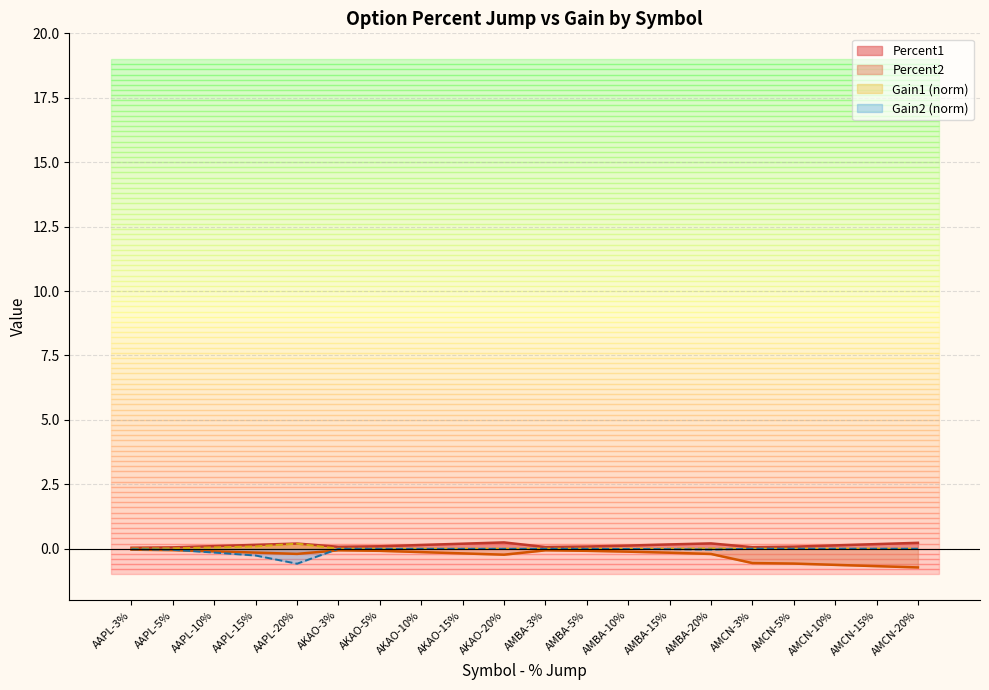

Which series has the largest range (max minus min)?

Percent2